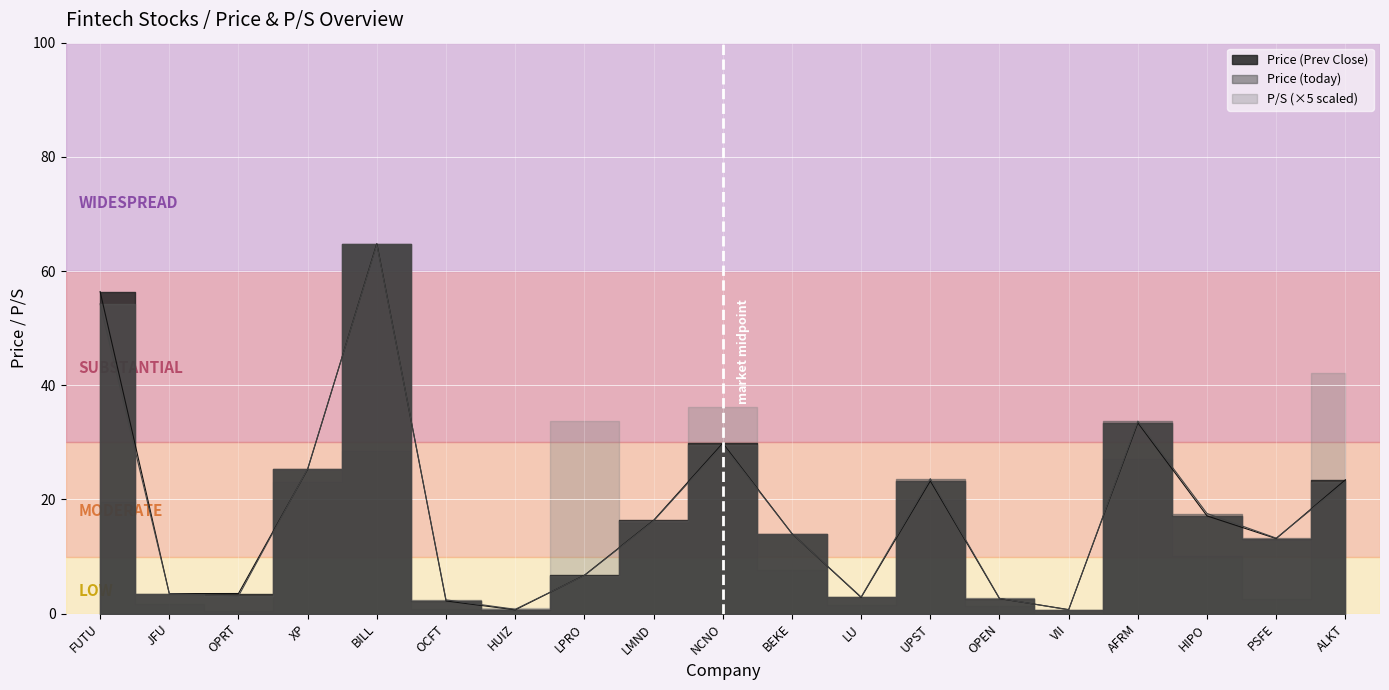

The value of Price (Prev Close) at OPRT is 4.9. True or false?

False